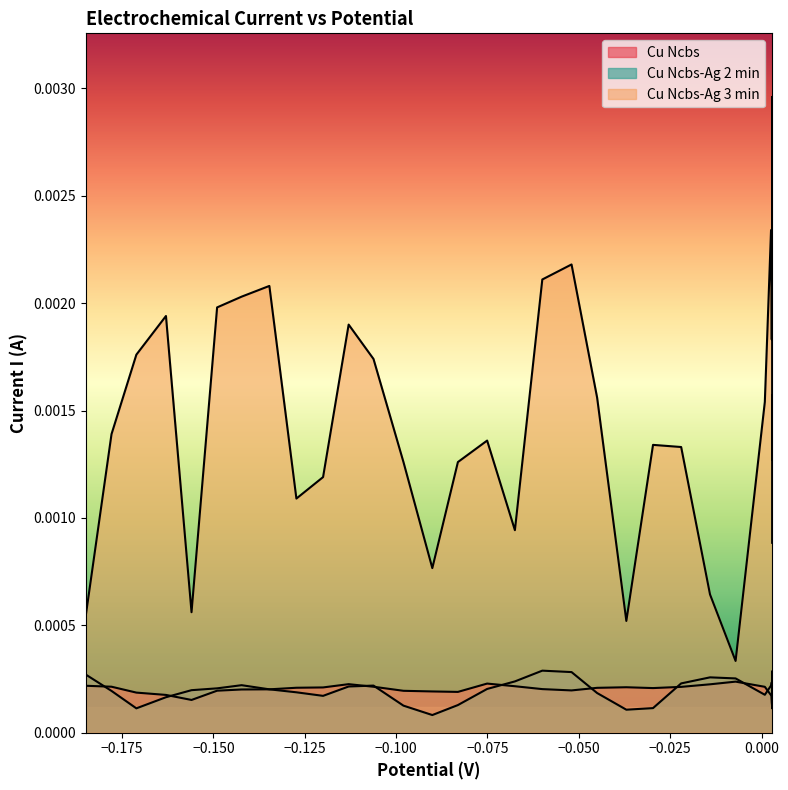

How many lines are shown in the chart?

3